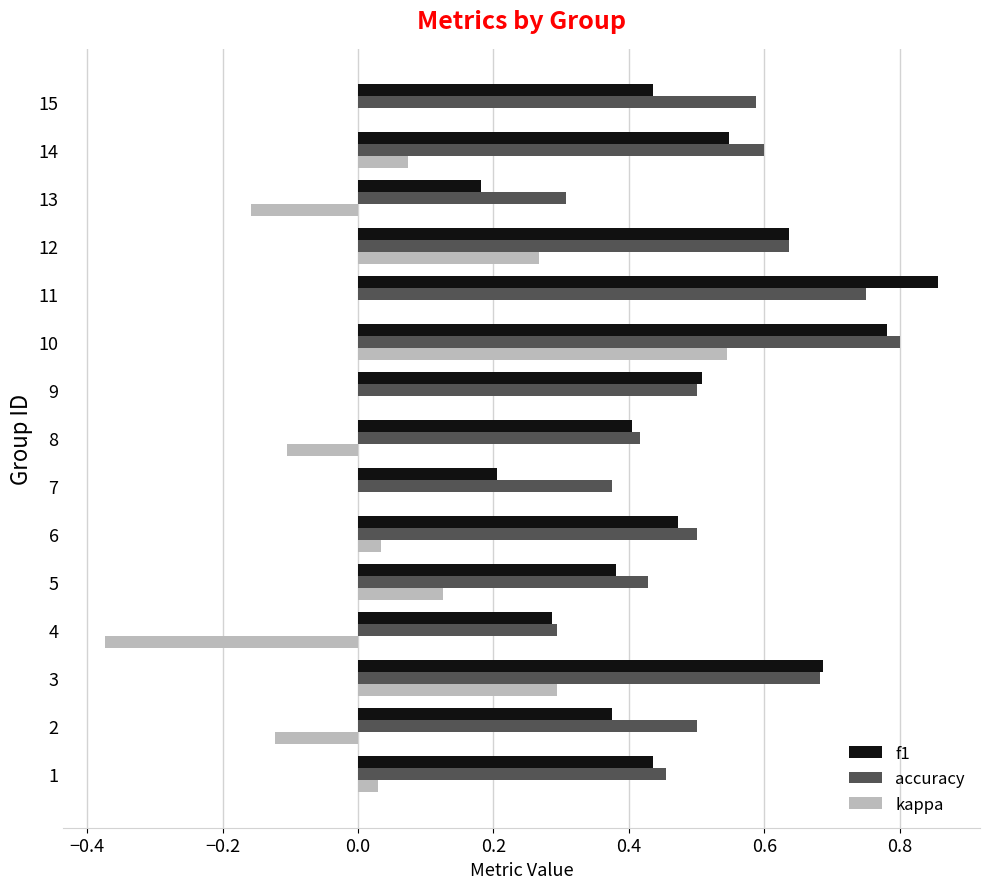

At which label does f1 reach its peak?

11